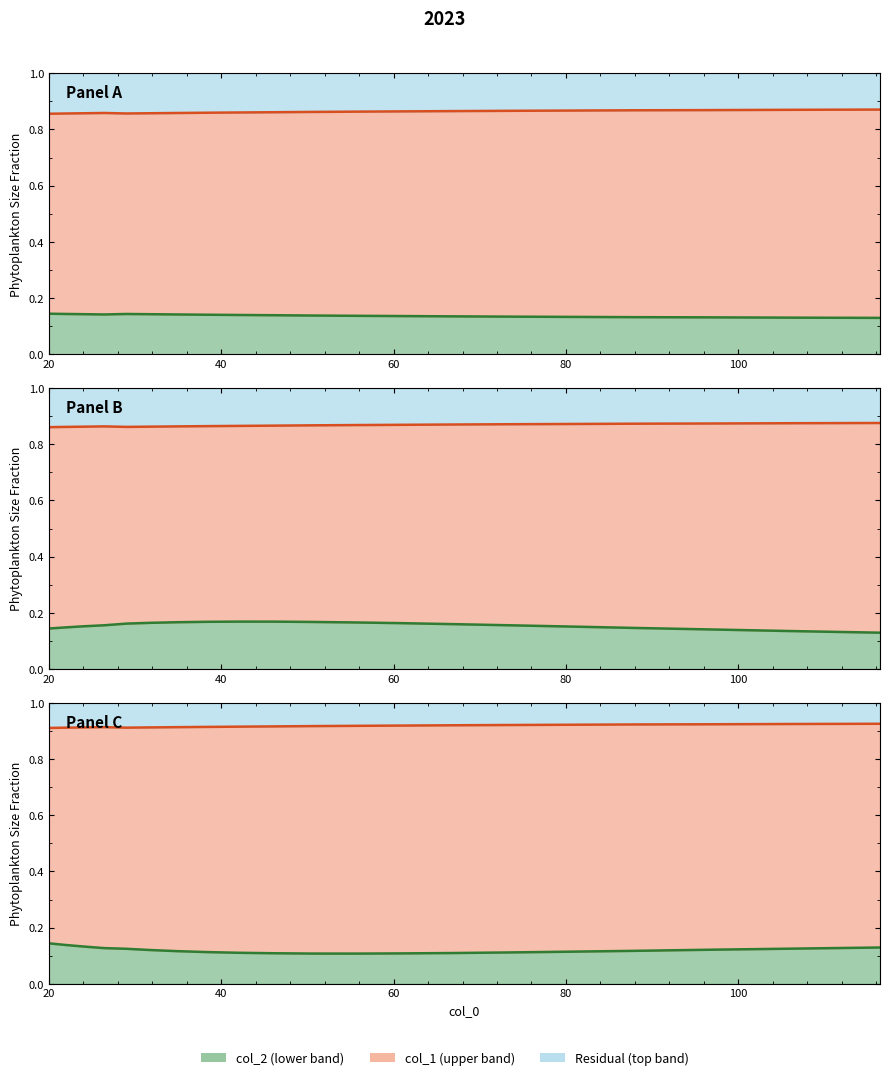

True or false: col_2 and col_1 cross at least once.

False